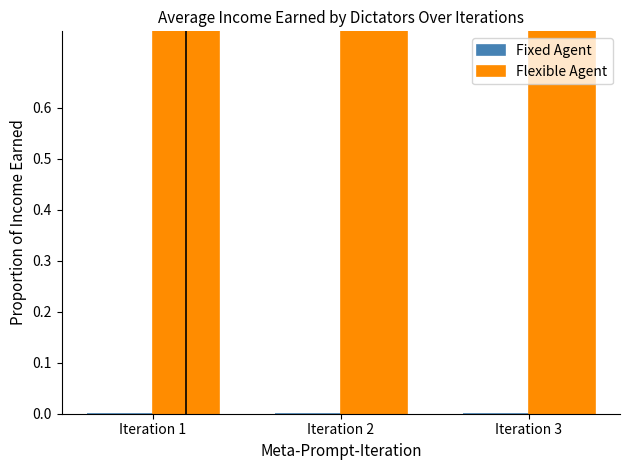

Reading right to left, list all the values displayed in this chart.

Fixed Agent: 0.0	0.0	0.0
Flexible Agent: 0.9	0.8	1.0